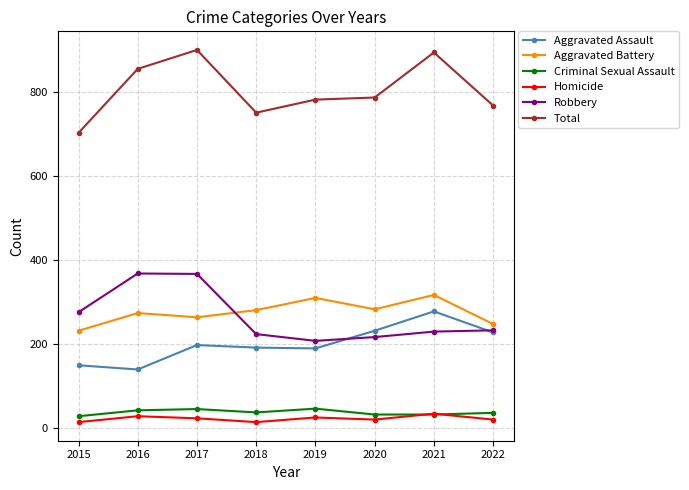

True or false: Aggravated Assault has a value of 207 at 2015.

False